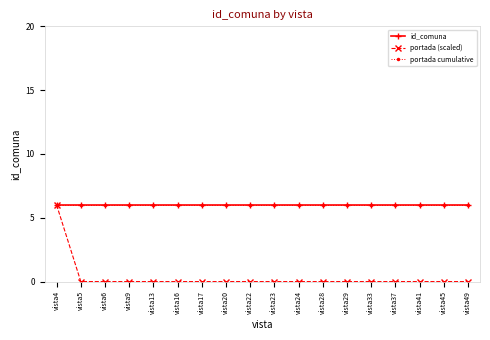

Does the chart have visible grid lines?

No